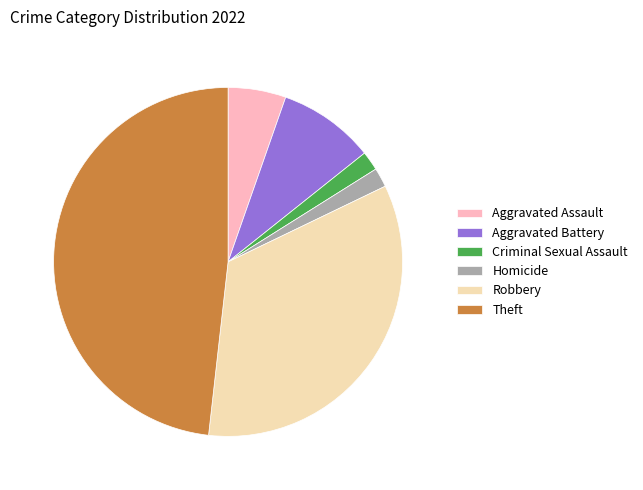

Count the number of slices in the pie.

6